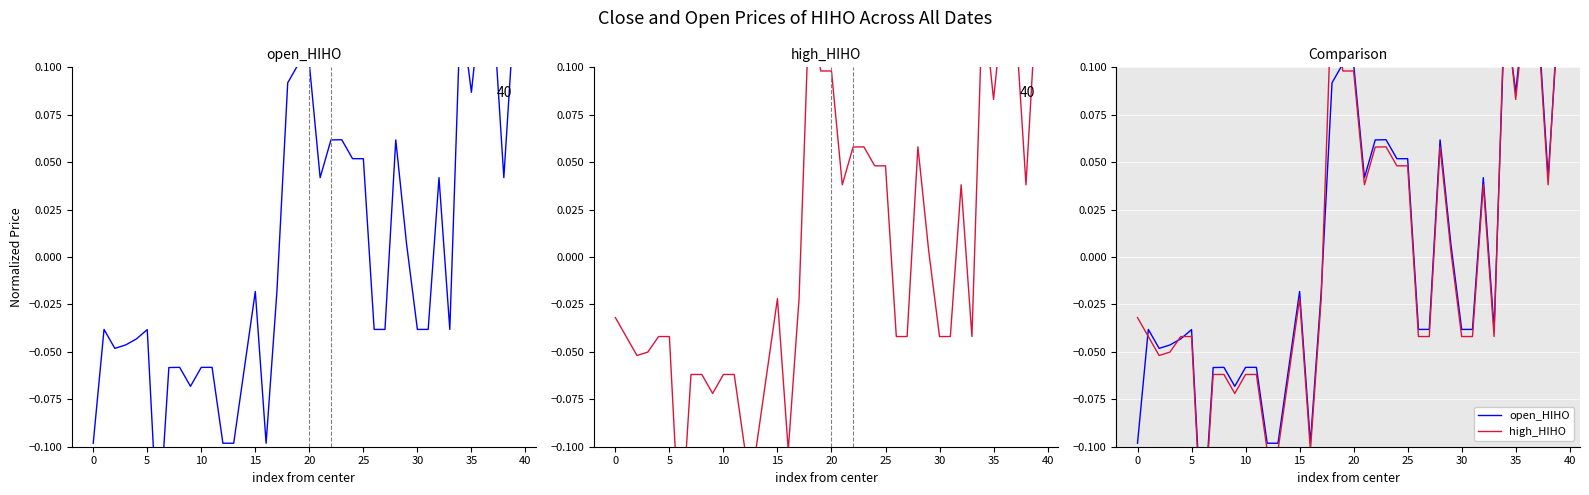

How many data points in open are above 0?

17